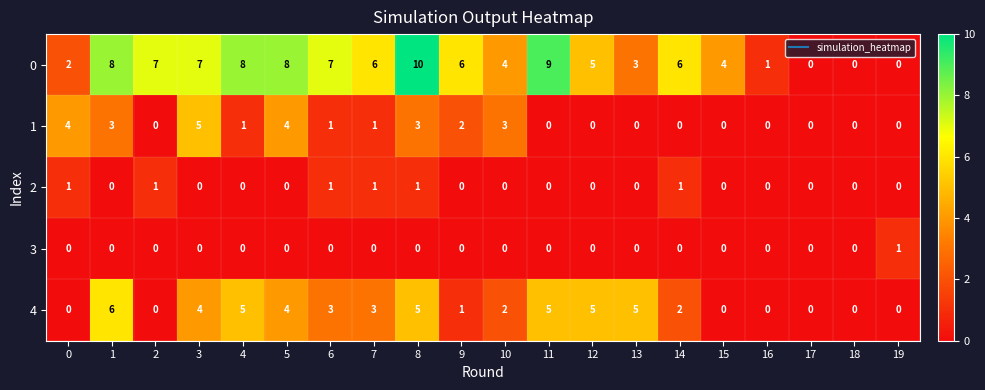

At which label is 0 closest to 5?

12